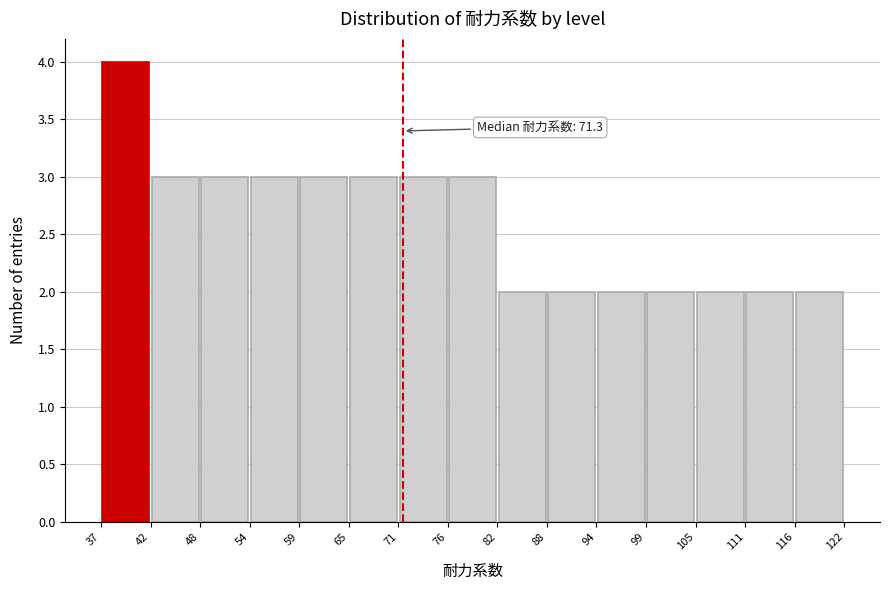

Over which range of the x-axis is the bar tallest?

37 to 42